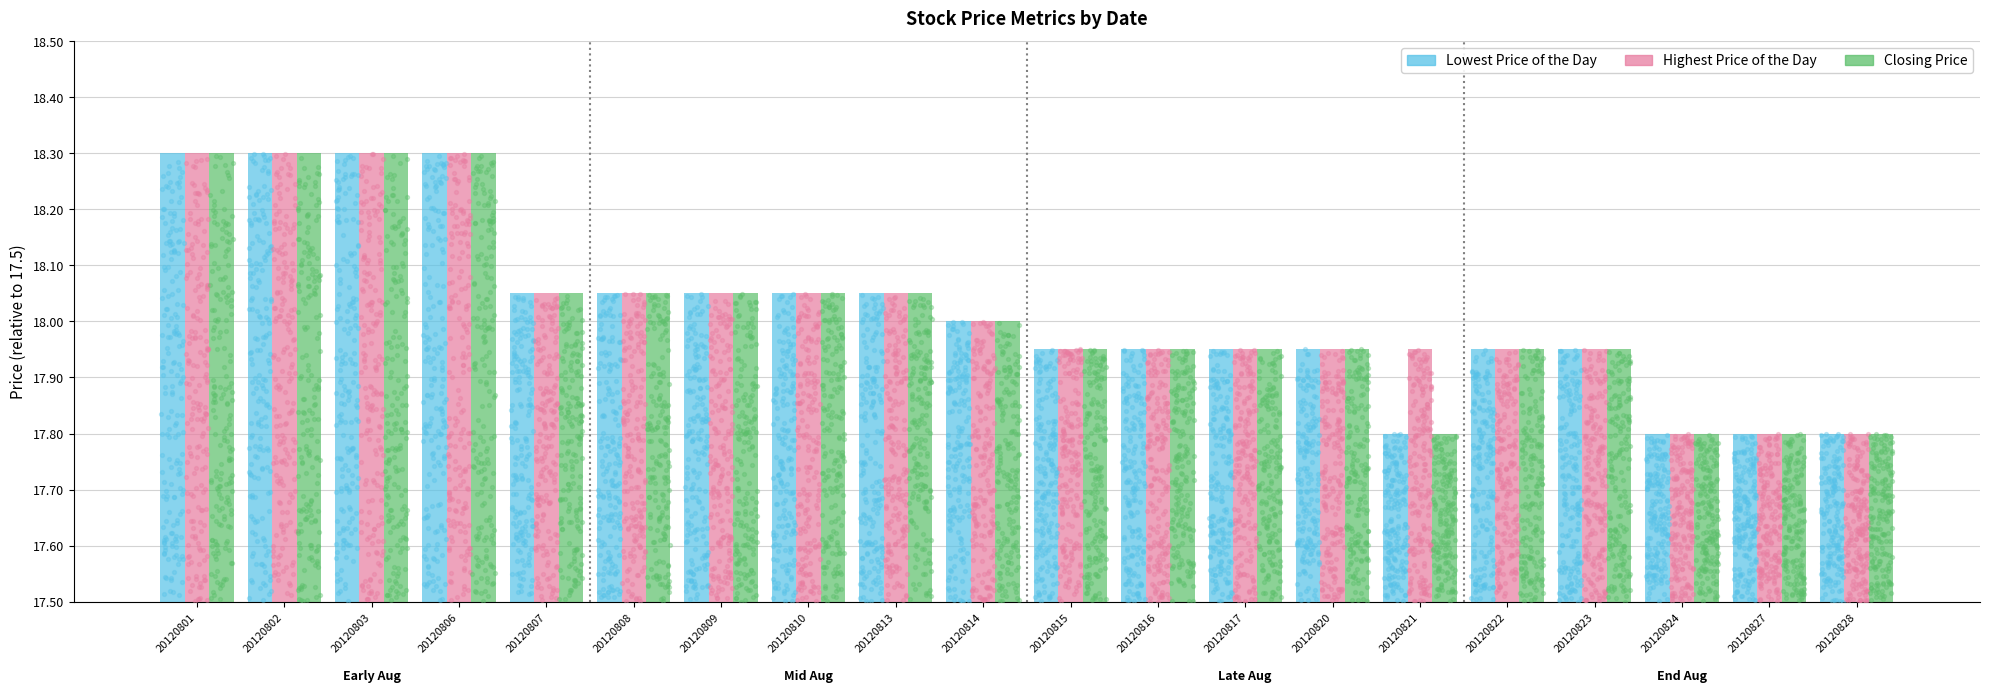

Is the value of Closing Price at 20120816 greater than the value of Lowest Price of the Day at 20120817?

No